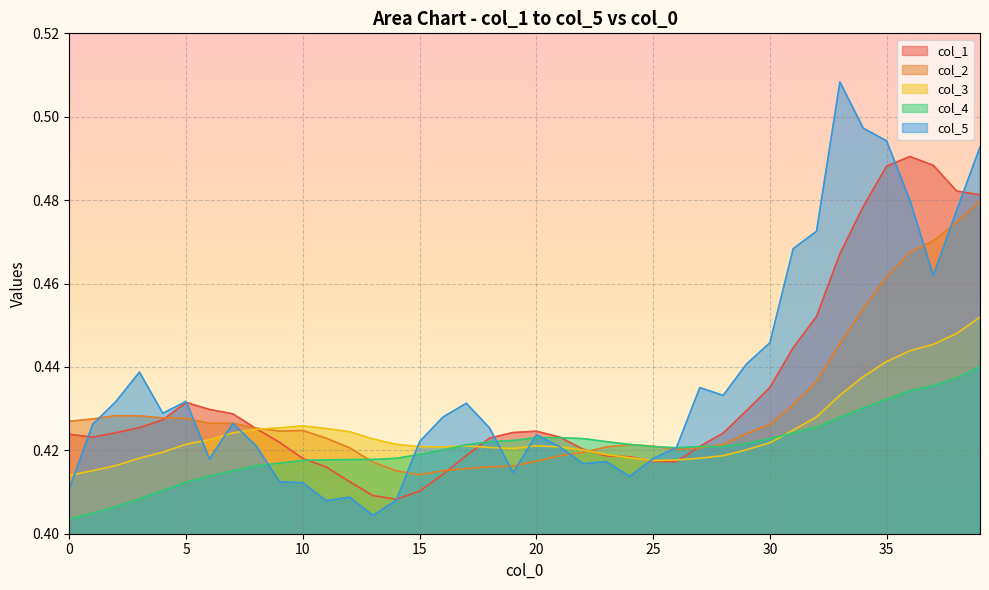

True or false: col_3 has more than 0 points higher than both neighbors.

True